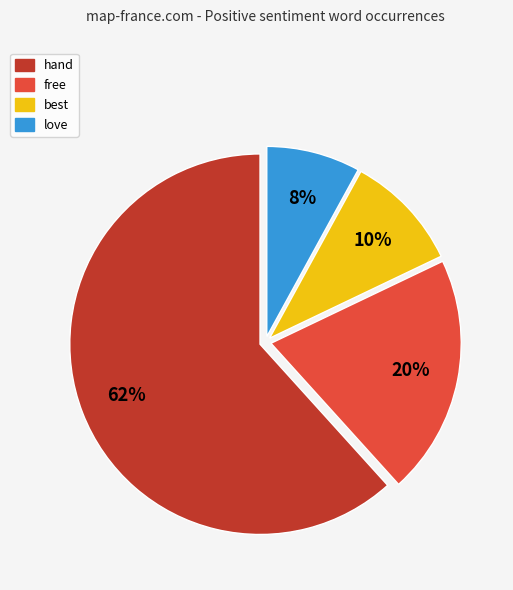

Count the number of slices in the pie.

4